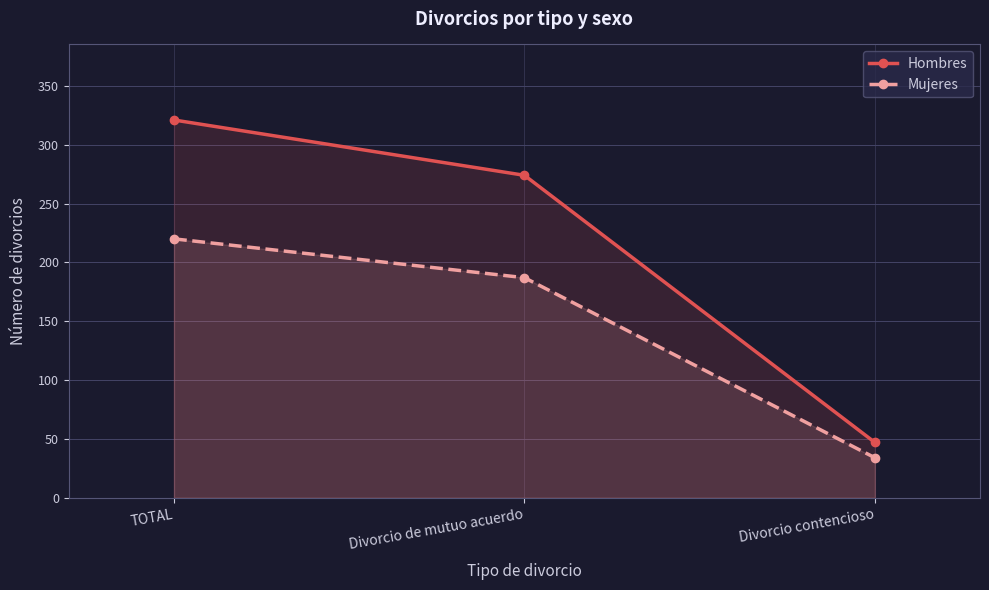

Count the number of data series in this chart.

2